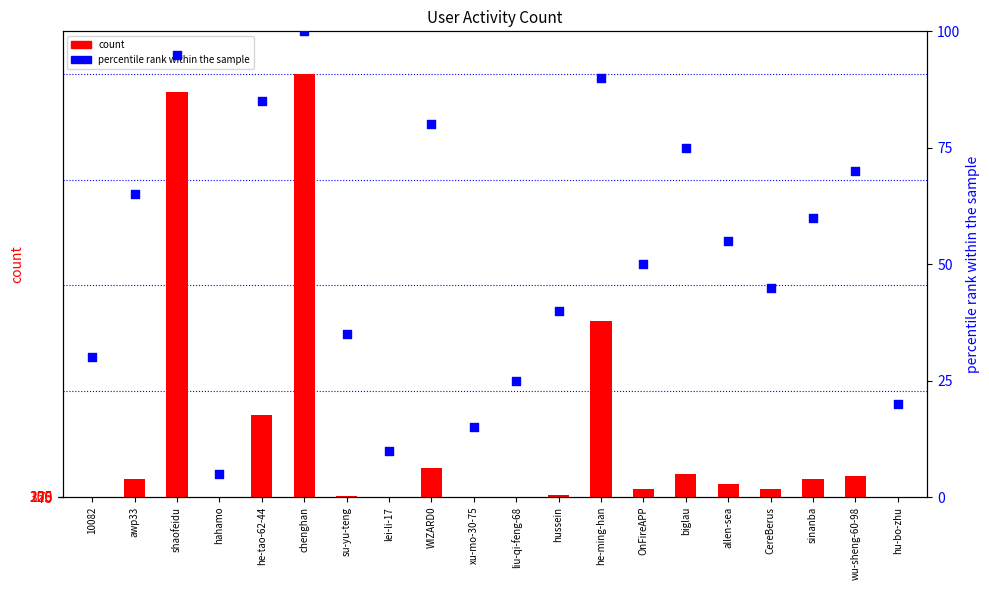

What are all the series names shown in the legend?

count, percentile rank within the sample